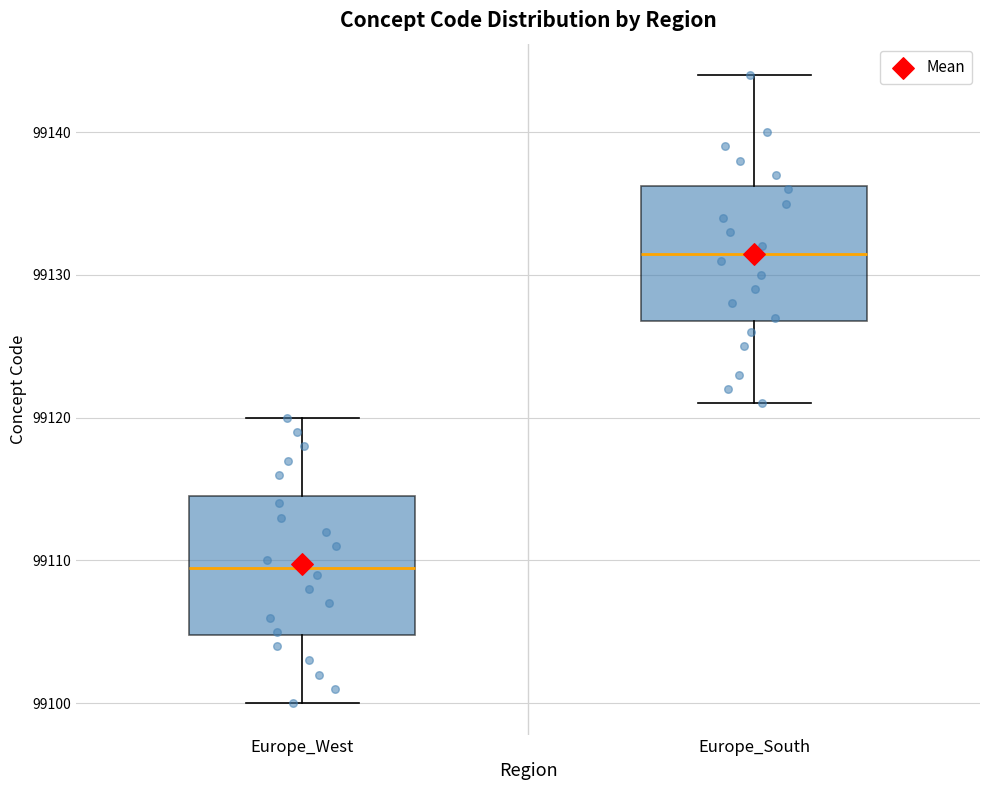

Where does the upper whisker of the box for Europe_South end on the y-axis? The values are not printed on the chart, so give them approximately, as read against the axis.

99144